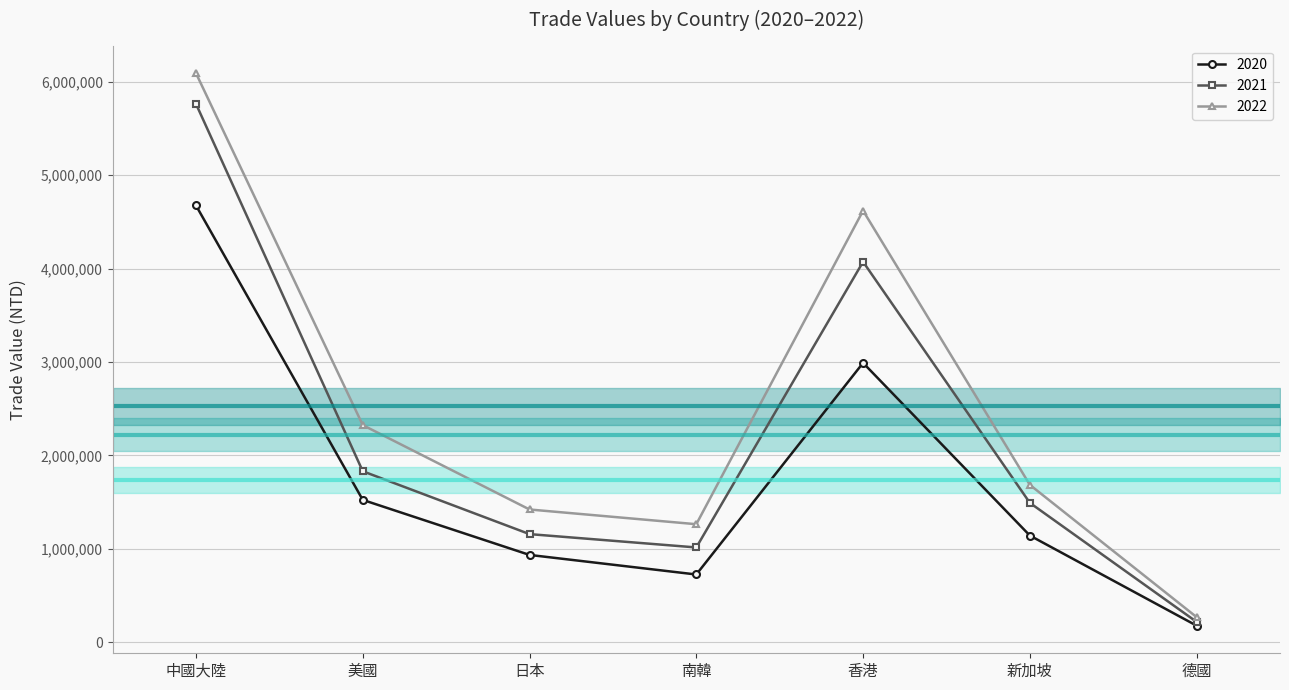

What is the minimum value for 2021?

218636